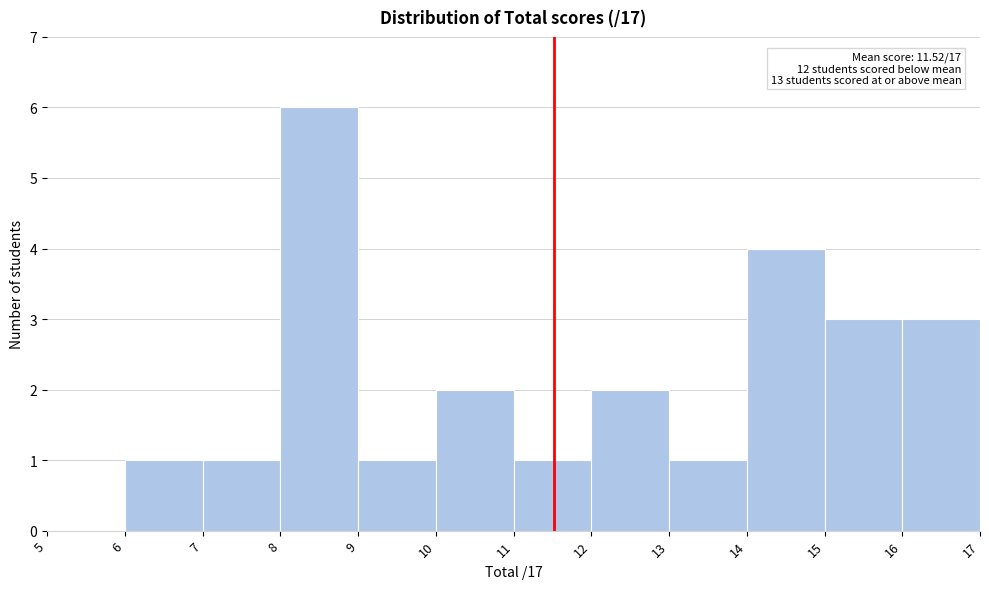

Over which range of the x-axis is the bar tallest?

8 to 9